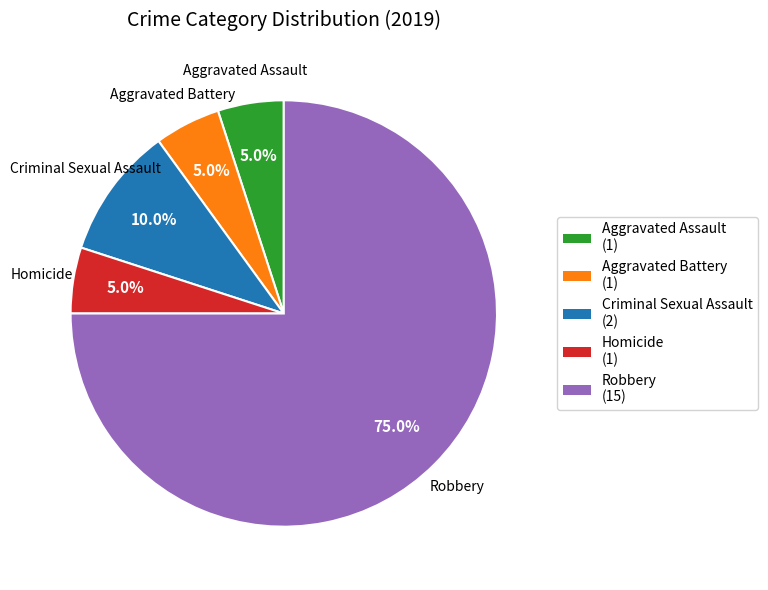

What percentage is the Homicide slice, to the nearest percent?

5%